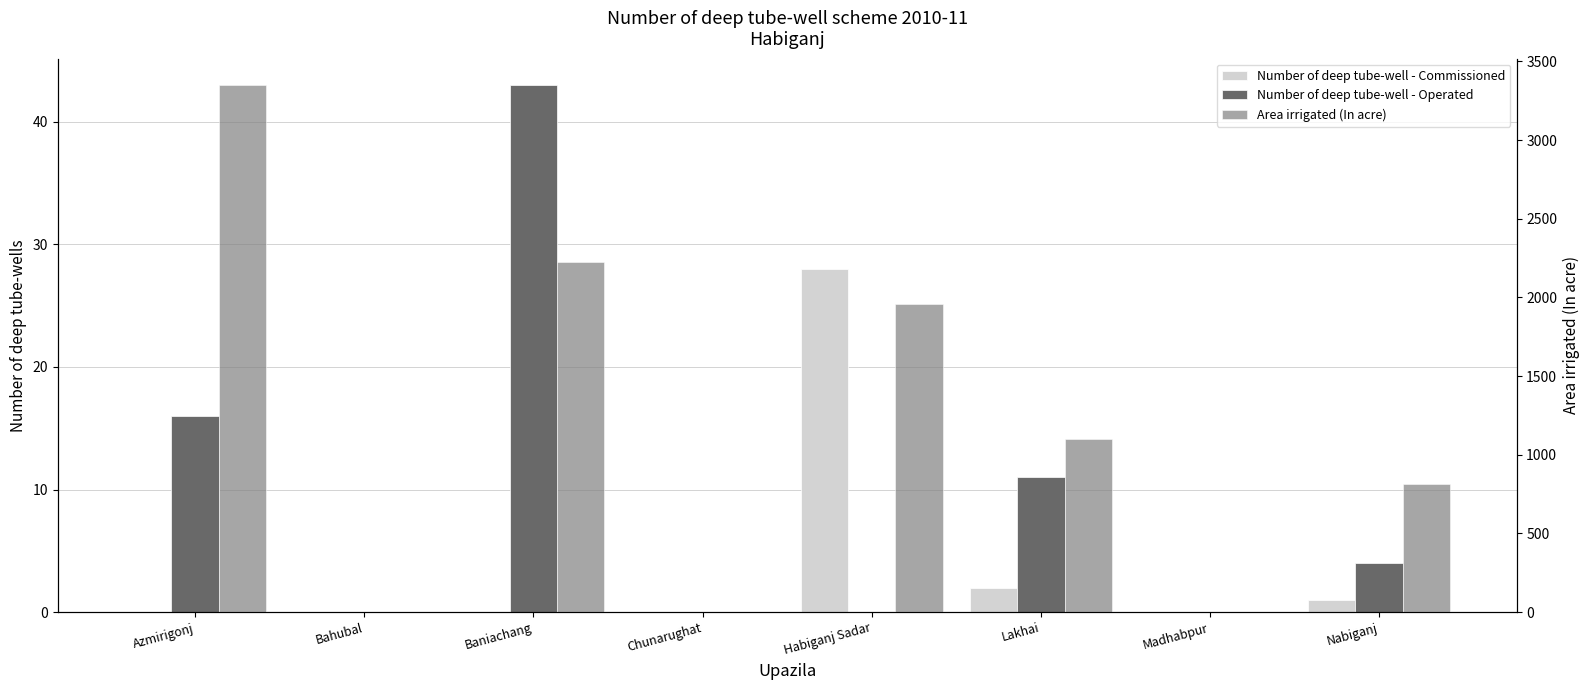

What is the value of the Area irrigated (In acre) bar at the 1st from the left?

3350